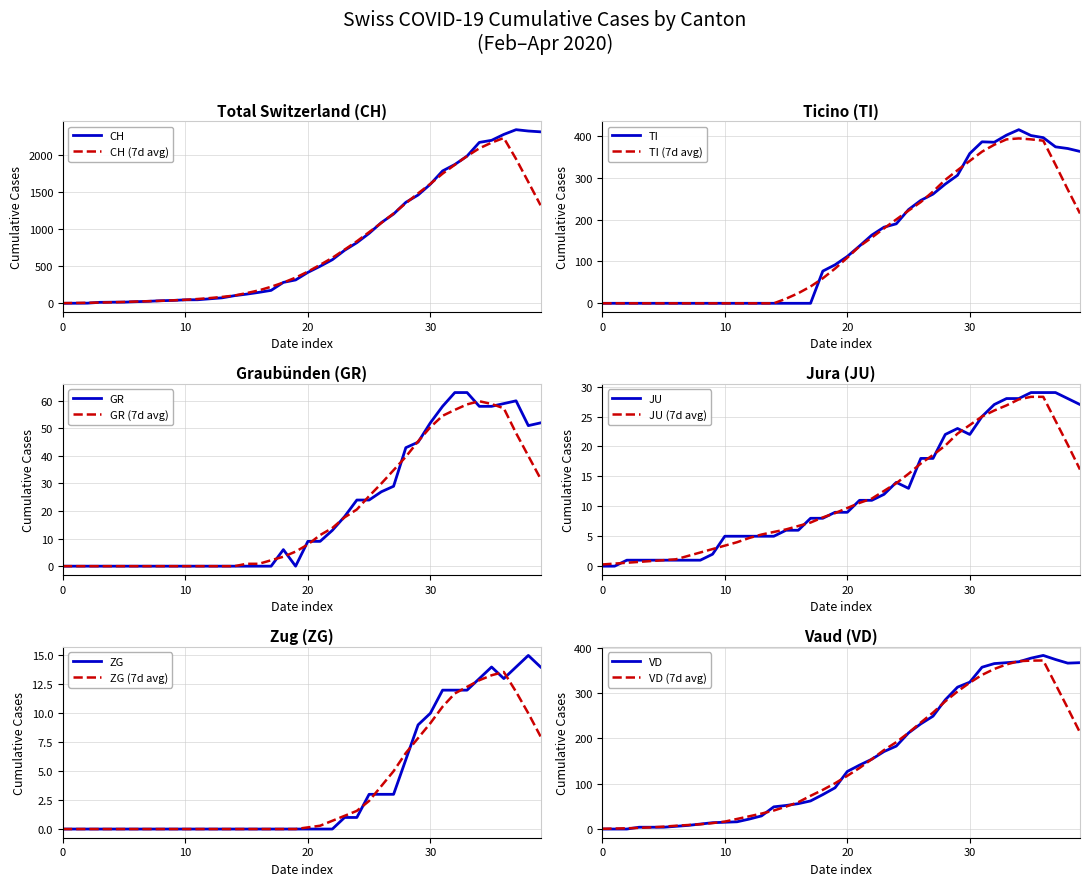

What is the maximum value for CH (7d avg)?

2237.0